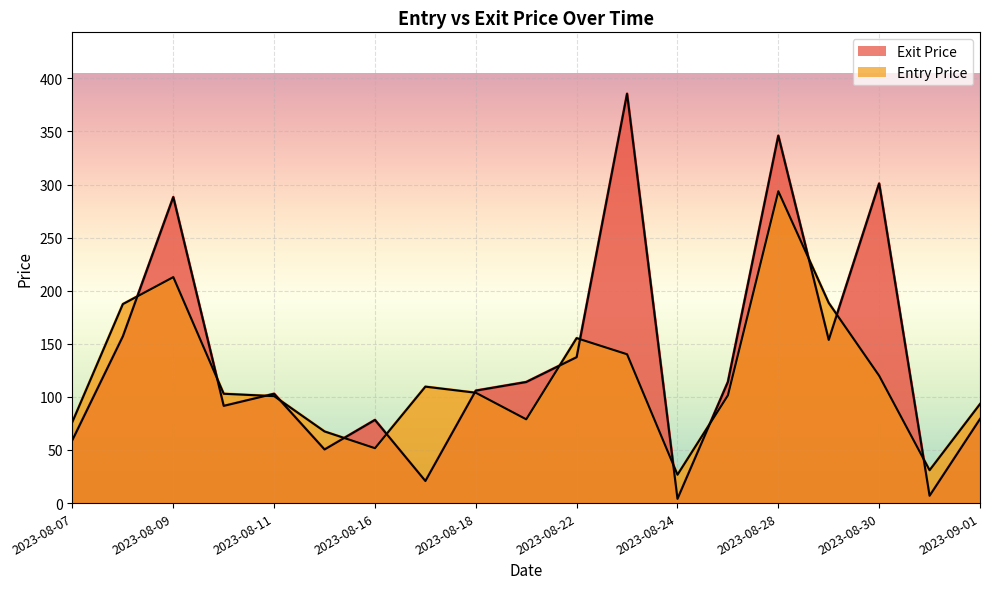

The Entry Price series shows 212.8 at 2023-08-09. True or false?

True